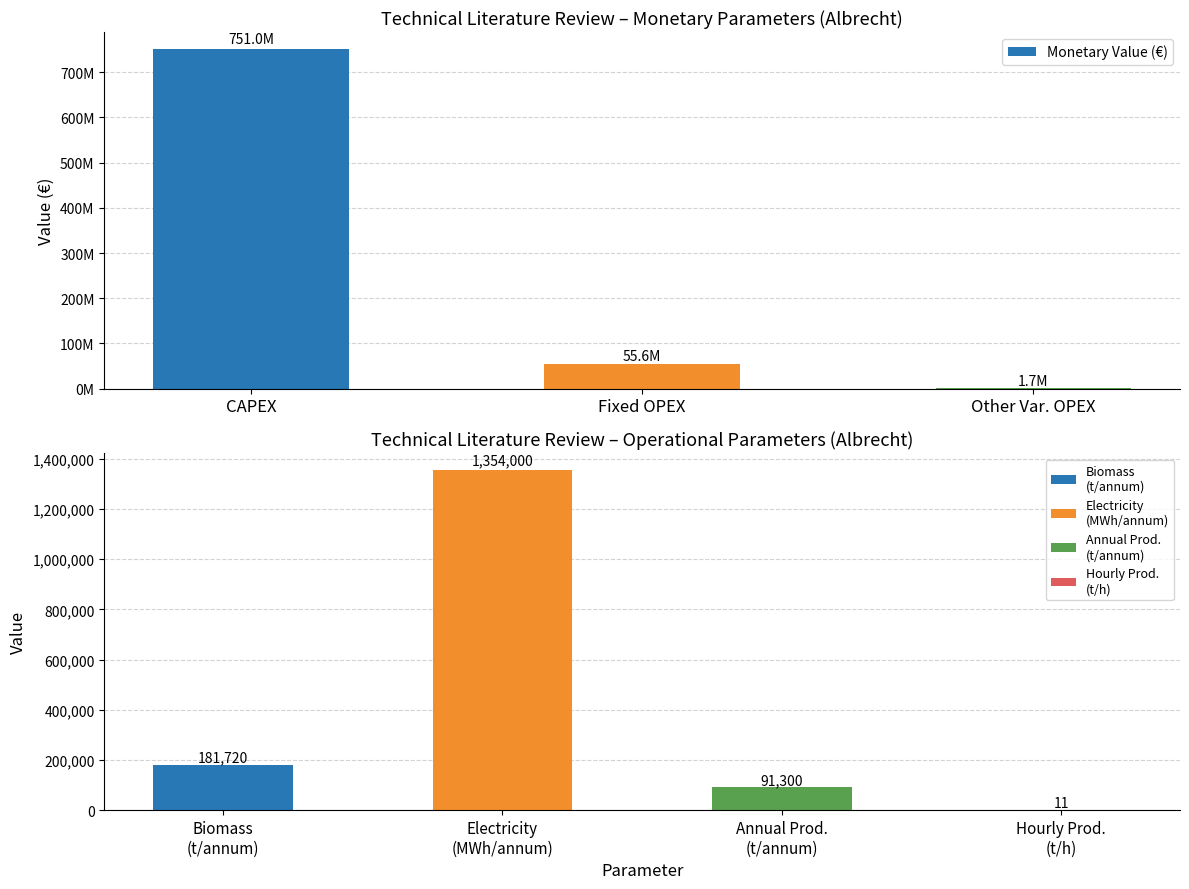

The value at Other Var. OPEX is 1700000. True or false?

True